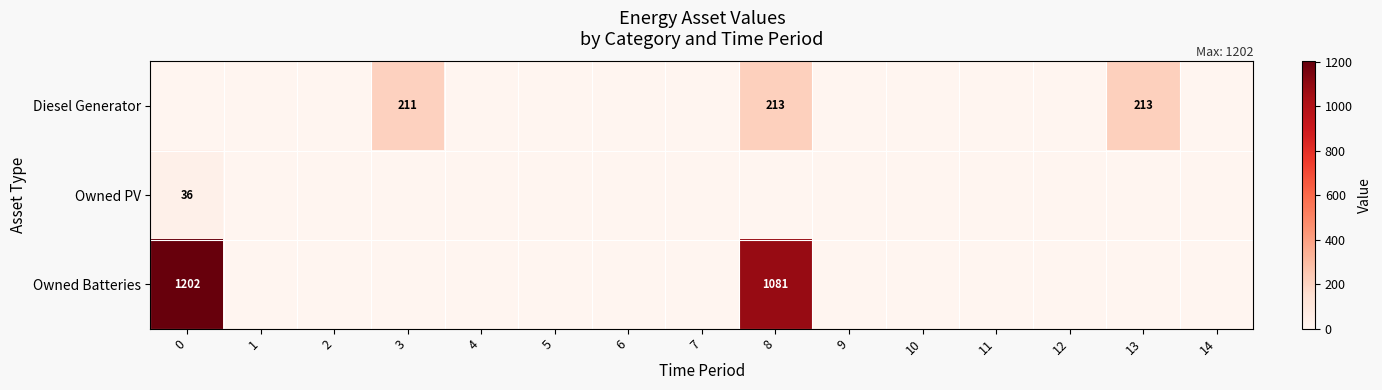

Which series has the largest range (max minus min)?

Owned Batteries